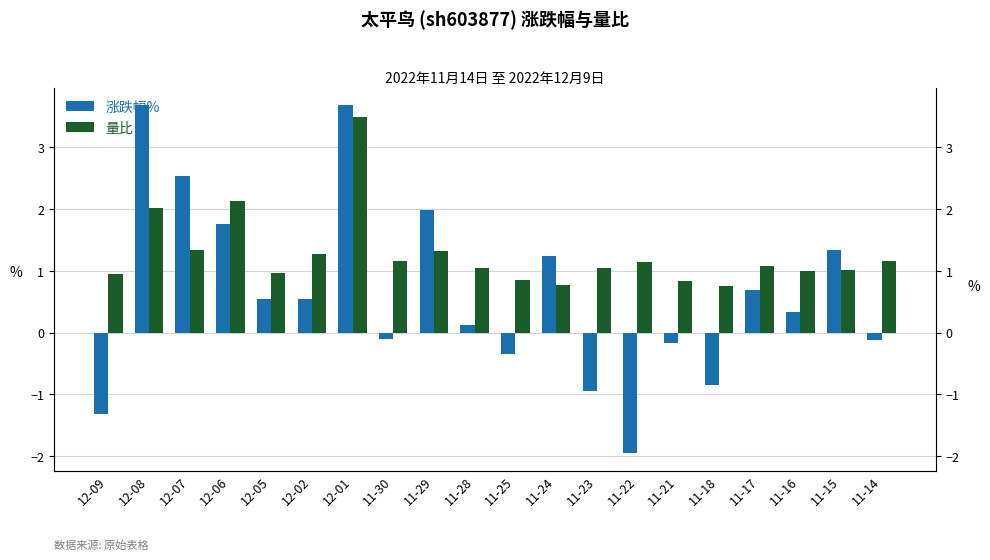

Rank the categories by 涨跌幅% value from lowest to highest.

11-22, 12-09, 11-23, 11-18, 11-25, 11-21, 11-14, 11-30, 11-28, 11-16, 12-05, 12-02, 11-17, 11-24, 11-15, 12-06, 11-29, 12-07, 12-08, 12-01